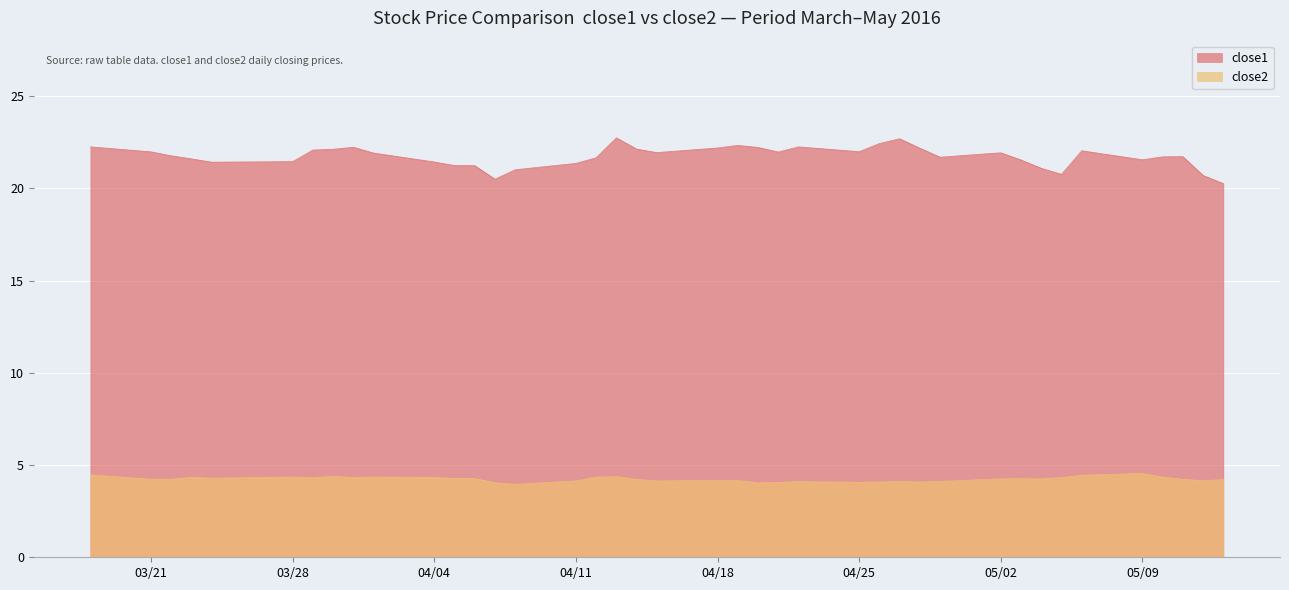

True or false: close1 and close2 cross at least once.

False